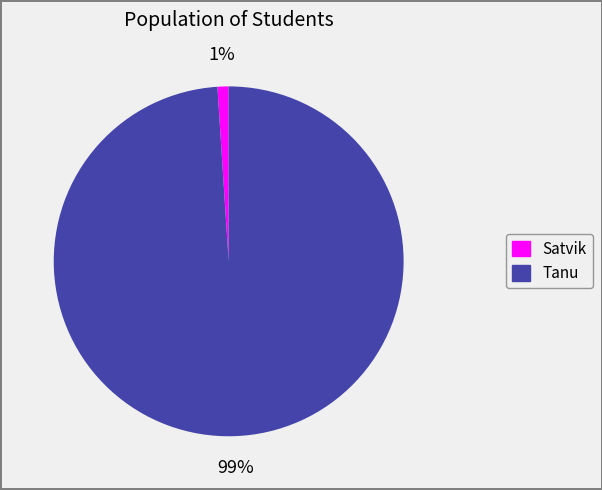

How many segments does this pie chart have?

2